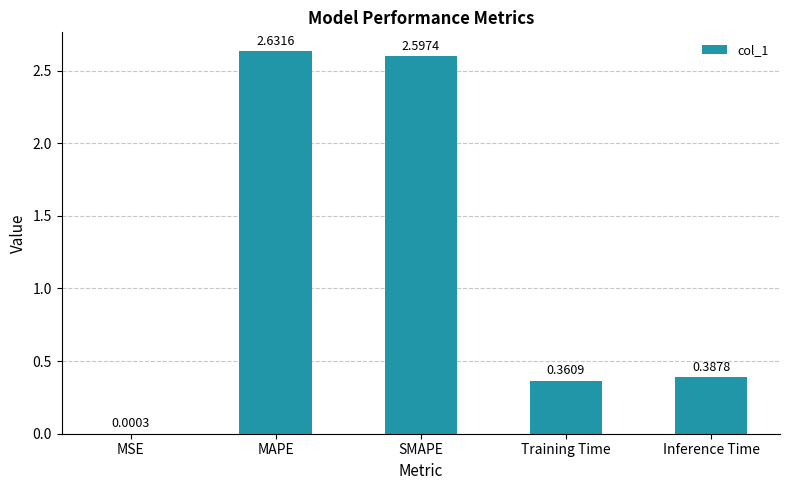

Where is the data nearest to the value 1?

Inference Time